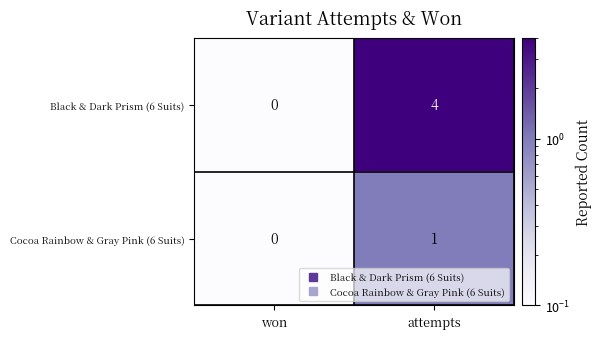

The Cocoa Rainbow & Gray Pink (6 Suits) series shows 1 at attempts. True or false?

True